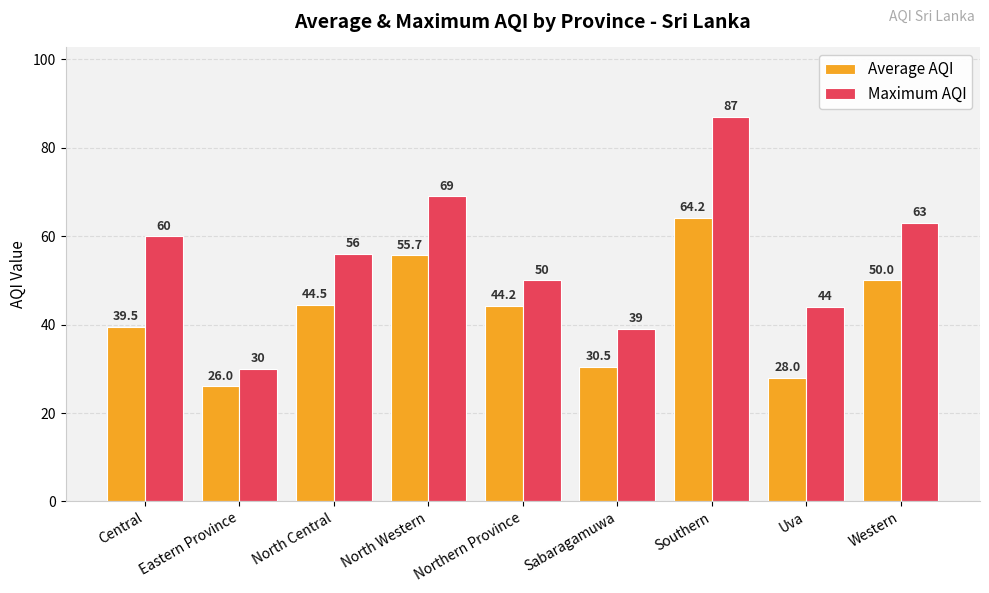

Which category has the highest value in the Average AQI series?

Southern